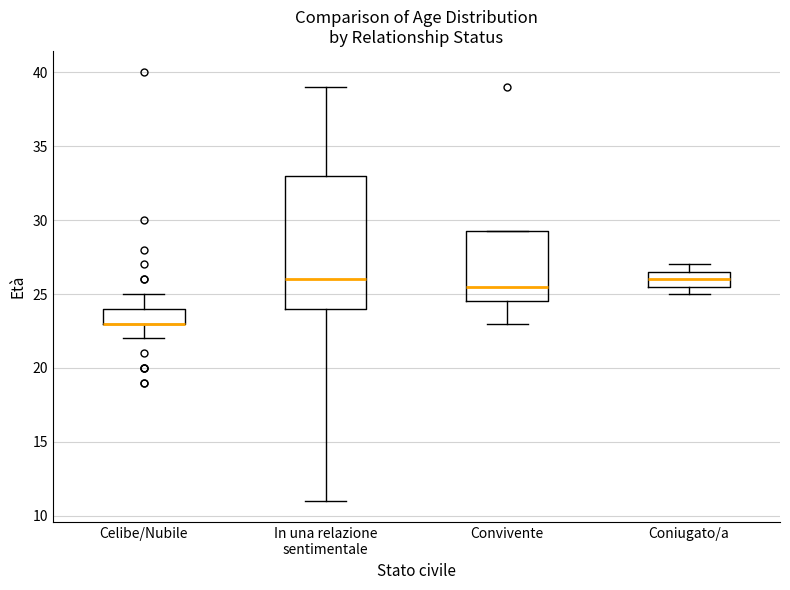

Reading left to right, read every box against the y-axis: the position of its median line, the range the box covers, and the ends of its whiskers. The values are not printed on the chart, so give them approximately, as read against the axis.

Celibe/Nubile: median 23.0 (drawn on the box's lower edge), box 23.0 to 24.0, whiskers 22.0 to 25.0
In una relazione sentimentale: median 26.0, box 24.0 to 33.0, whiskers 11.0 to 39.0
Convivente: median 25.5, box 24.5 to 29.5, whiskers 23.0 to 29.5
Coniugato/a: median 26.0, box 25.5 to 26.5, whiskers 25.0 to 27.0